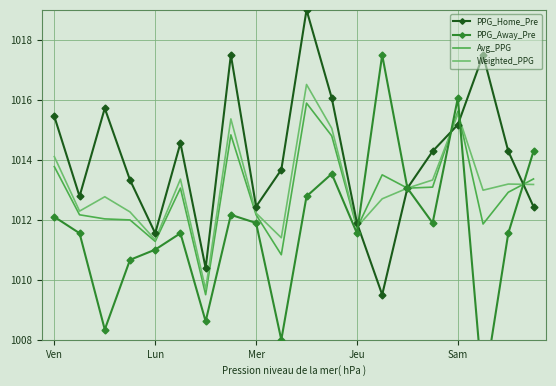

Read the Weighted_PPG value at 10.

1016.5